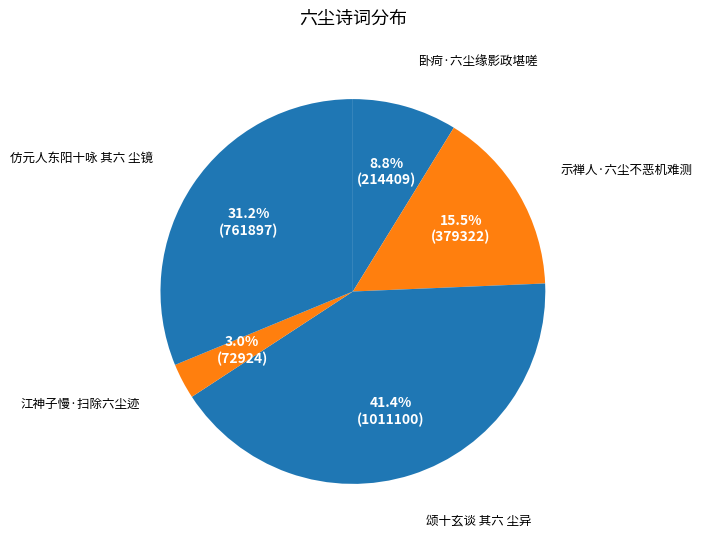

Rank the categories by value from highest to lowest.

颂十玄谈 其六 尘异, 仿元人东阳十咏 其六 尘镜, 示禅人·六尘不恶机难测, 卧疴·六尘缘影政堪嗟, 江神子慢·扫除六尘迹